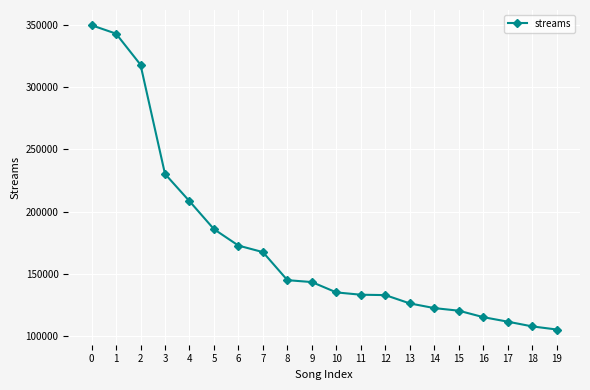

What is the change in value from 7 to 19?

-62083